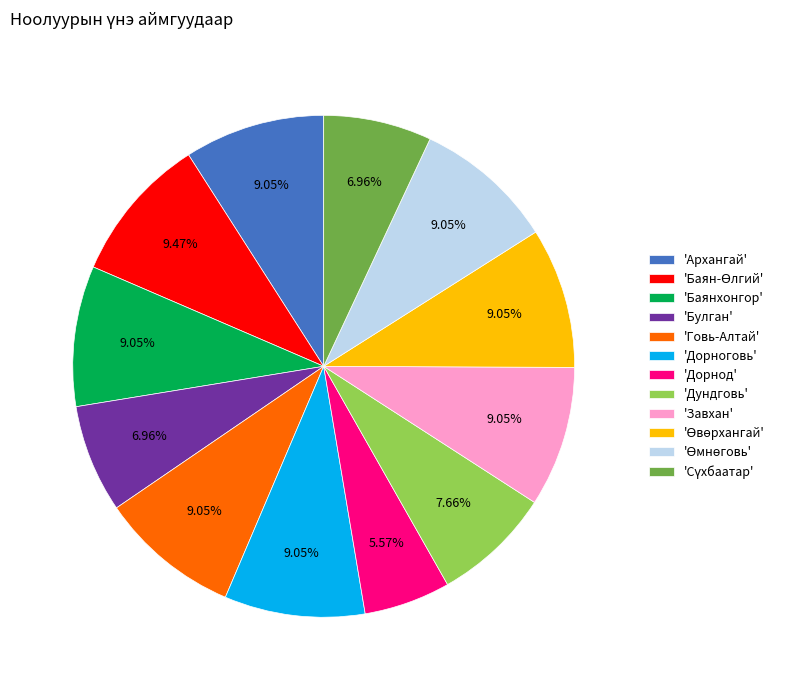

To the nearest percent, what is the average slice percentage?

8%